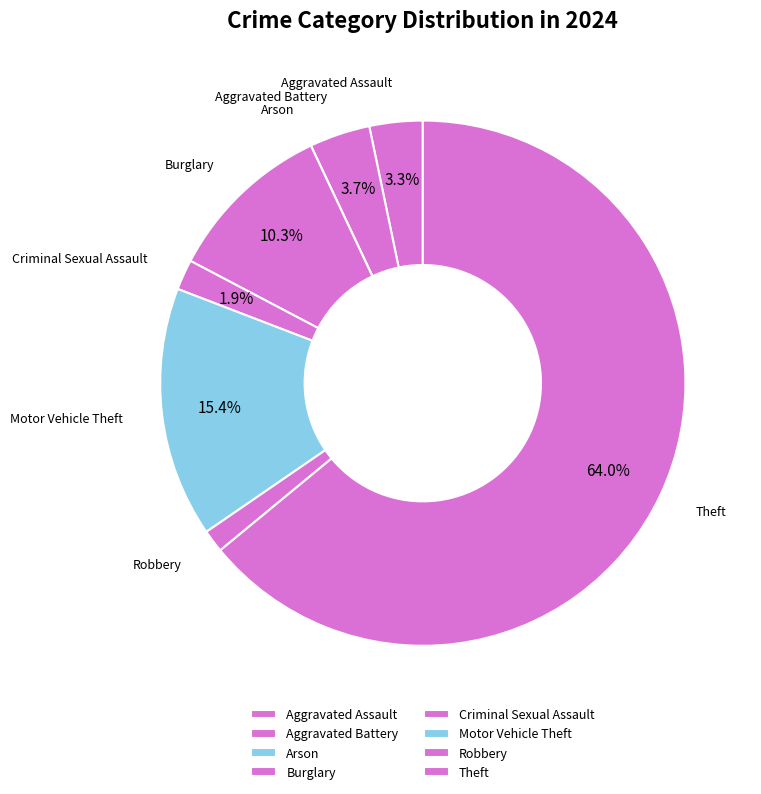

Between Aggravated Battery and Burglary, which is larger?

Burglary